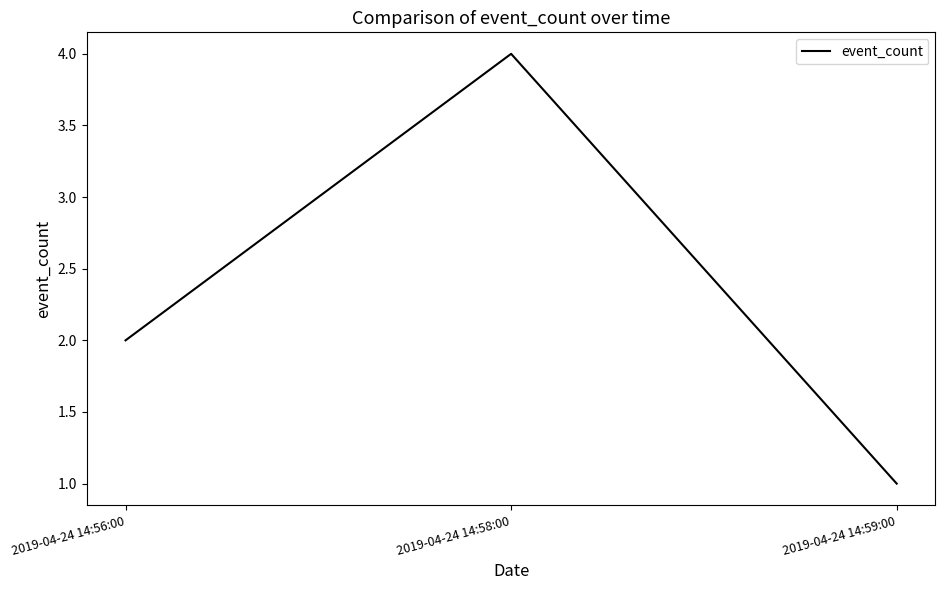

List the labels in order of value, largest first.

2019-04-24 14:58:00, 2019-04-24 14:56:00, 2019-04-24 14:59:00